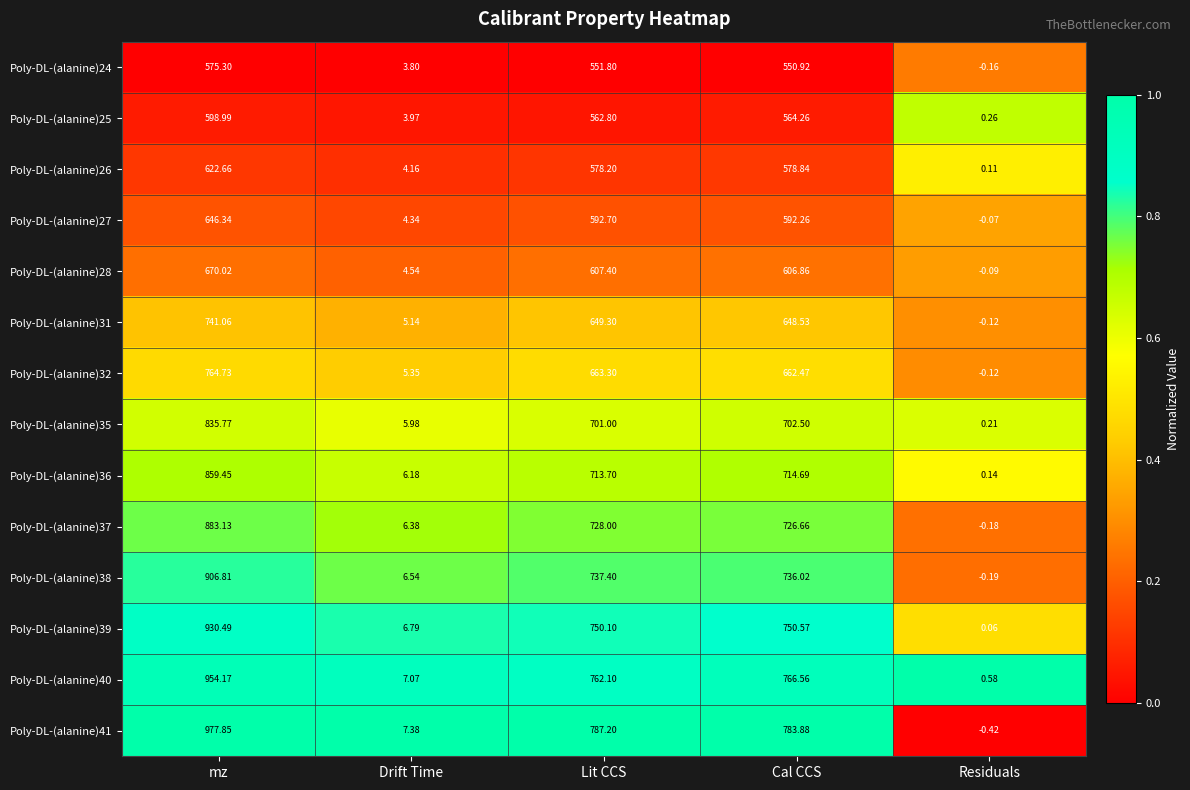

Rank the categories by Poly-DL-(alanine)27 value from highest to lowest.

mz, Lit CCS, Cal CCS, Drift Time, Residuals